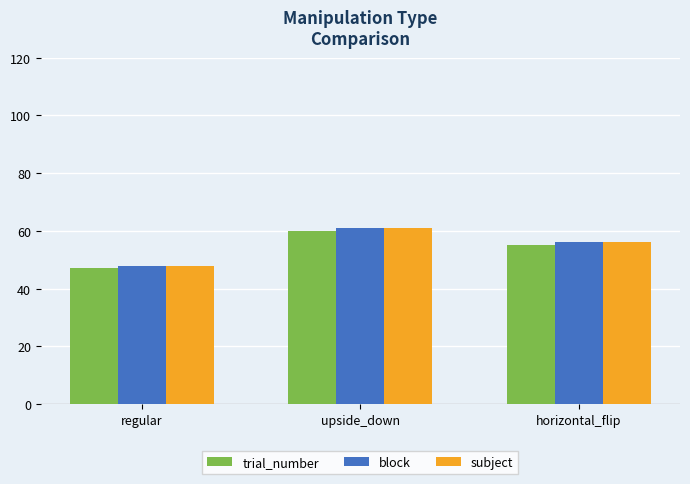

What are all the series names shown in the legend?

trial_number, block, subject